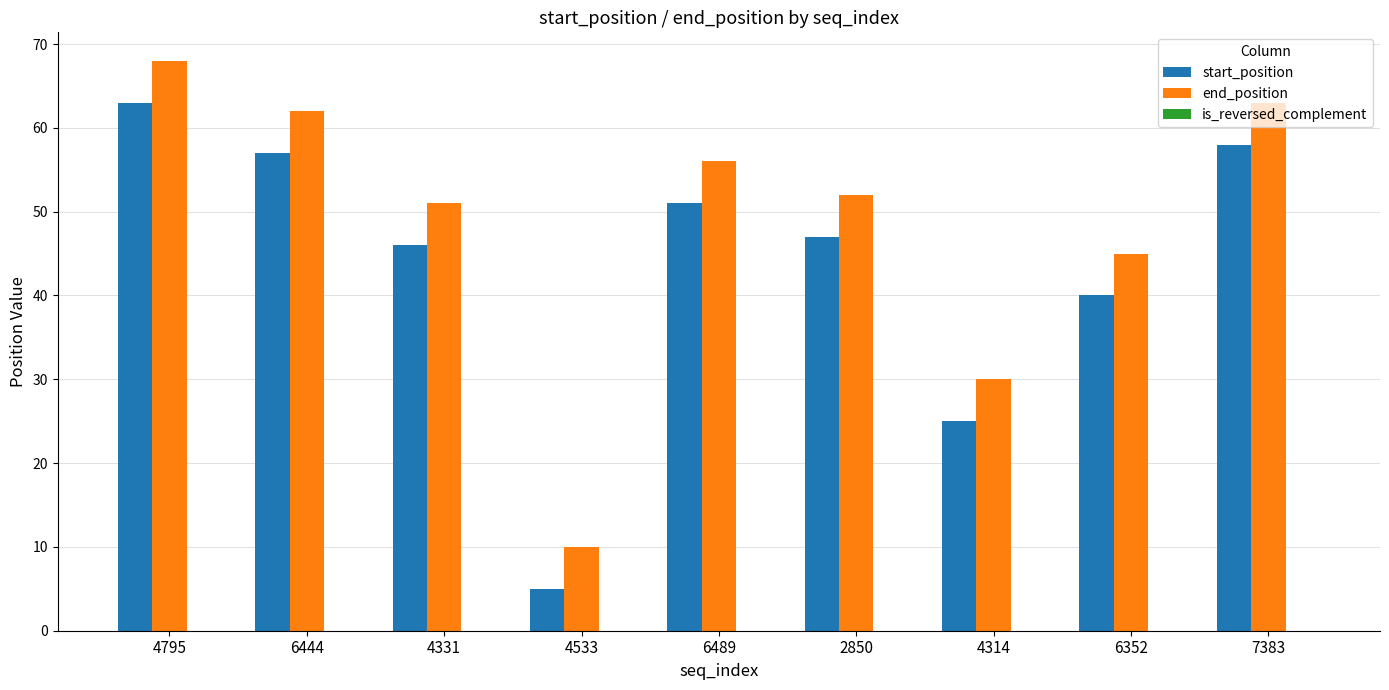

The start_position series shows 58 at 6352. True or false?

False